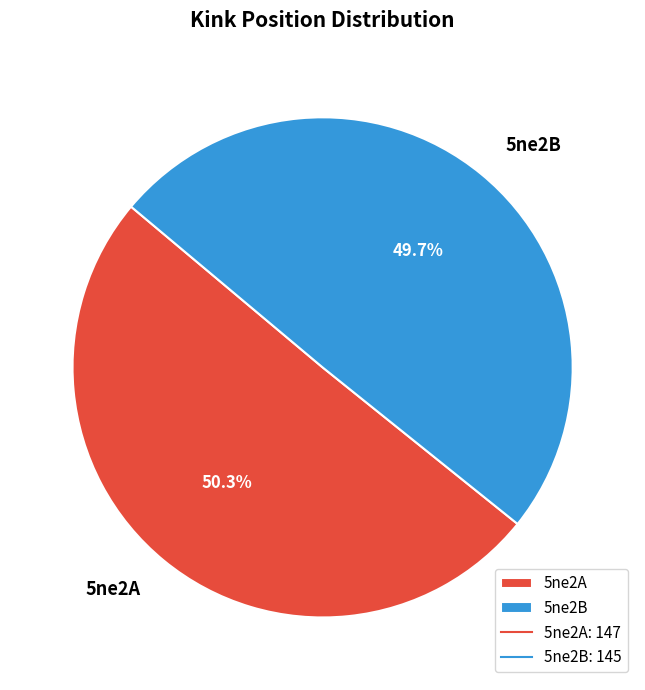

To the nearest percent, what is the difference between the largest and smallest slice percentages?

1%